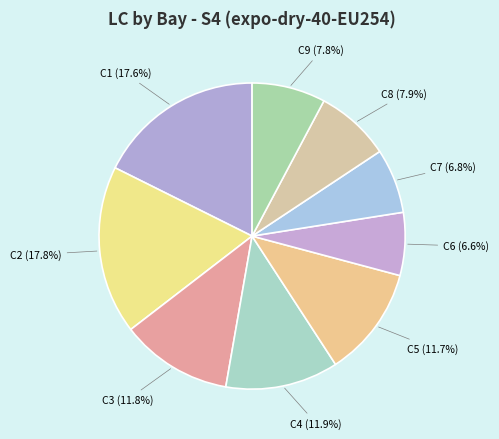

What is the ratio of the value at C7 to the value at C2?

0.4